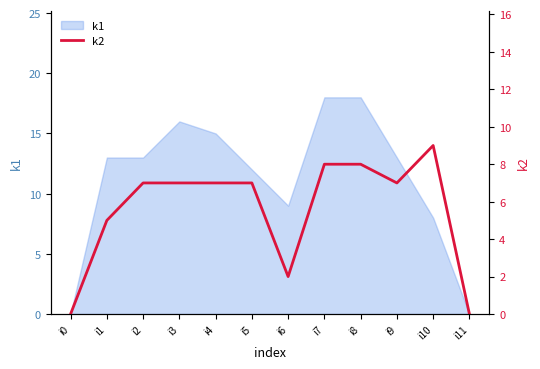

True or false: k1 has a value of 0 at i0.

True